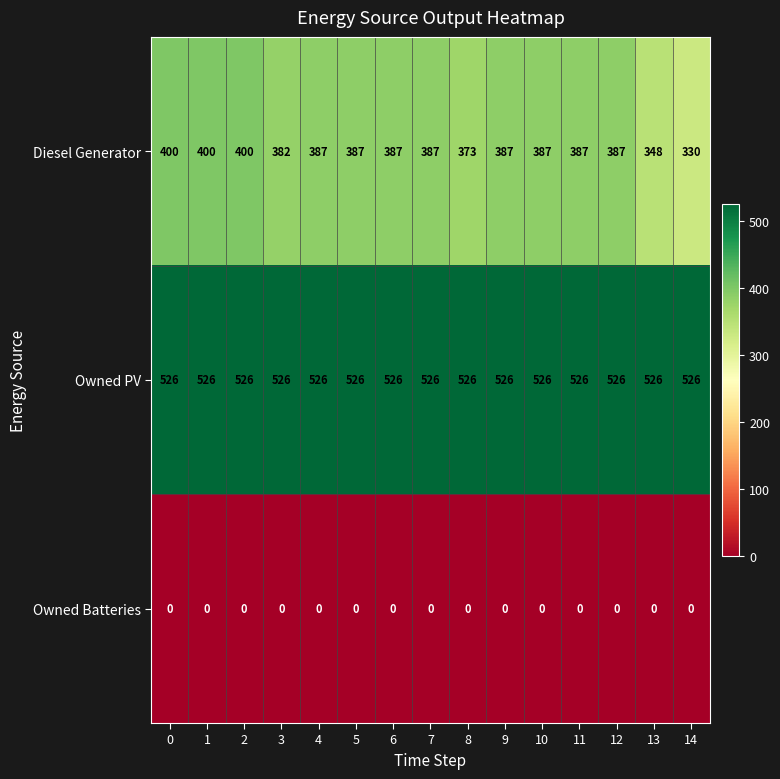

List the series in order of their peak value, lowest first.

Owned Batteries, Diesel Generator, Owned PV